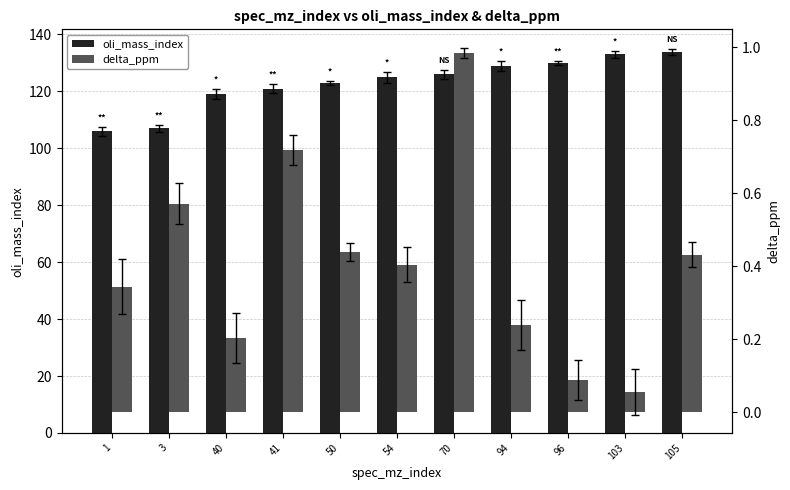

Reading right to left, list all the values displayed in this chart.

oli_mass_index: 105=134.0	103=133.0	96=130.0	94=129.0	70=126.0	54=125.0	50=123.0	41=121.0	40=119.0	3=107.0	1=106.0
delta_ppm: 105=0.4	103=0.1	96=0.1	94=0.2	70=1.0	54=0.4	50=0.4	41=0.7	40=0.2	3=0.6	1=0.3